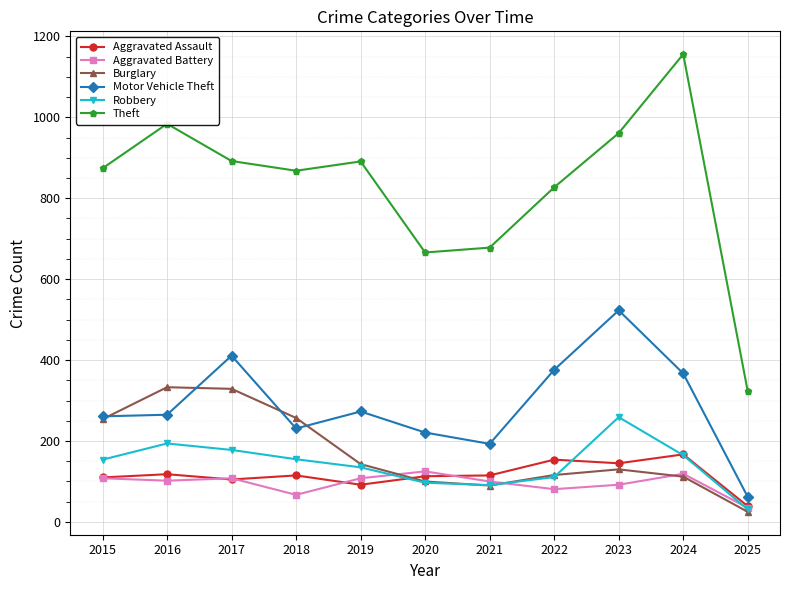

The value of Aggravated Assault at 2024 is 167. True or false?

True